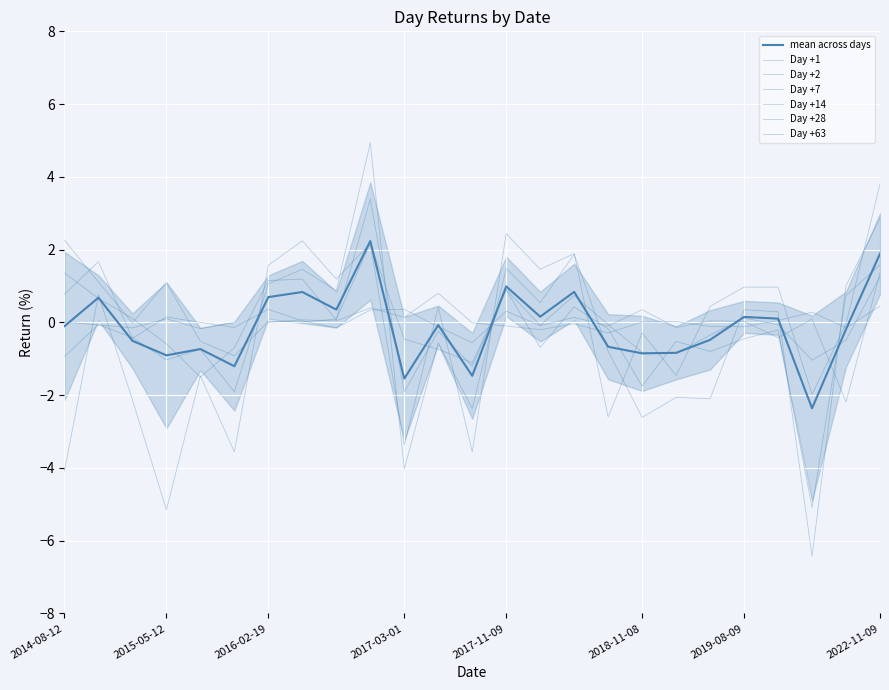

After their last crossing, which series has the higher values: Day +1 or Day +14?

Day +14